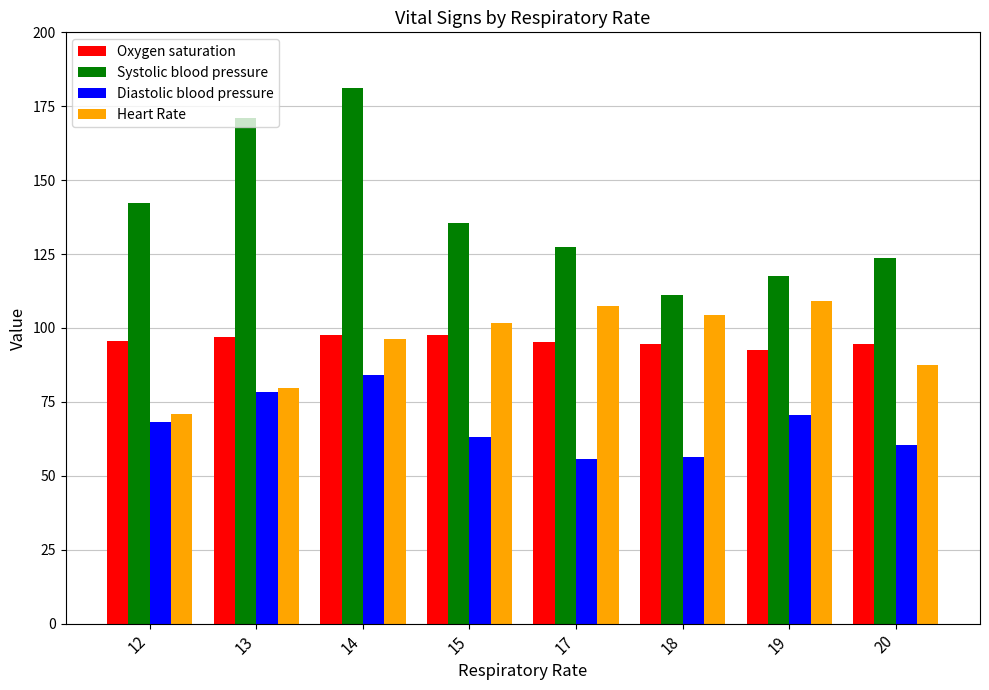

What is the spread (max minus min) of values at 13?

92.7